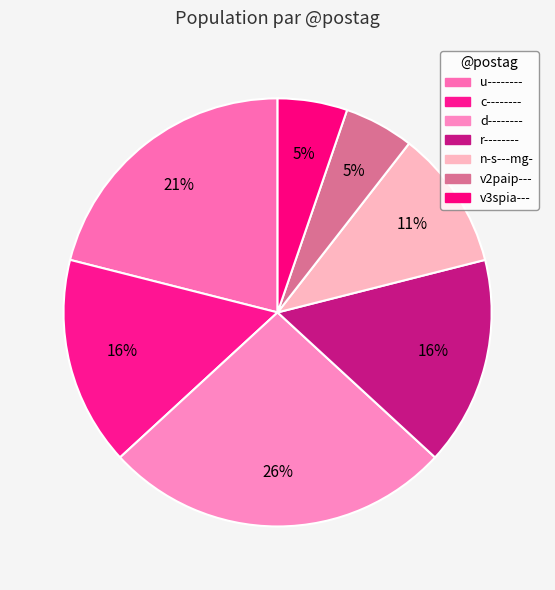

What is the change in value from r-------- to v3spia---?

-2